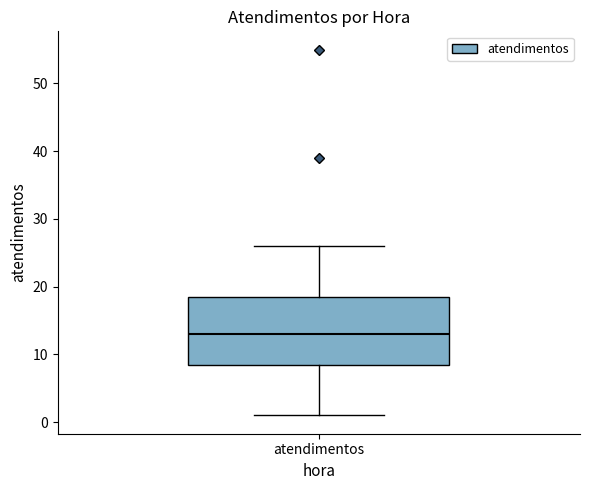

Read this box plot against the y-axis: the position of the median line, the range covered by the box, and the ends of both whiskers. The values are not printed on the chart, so give them approximately, as read against the axis.

median 13, box 9 to 19, whiskers 1 to 26